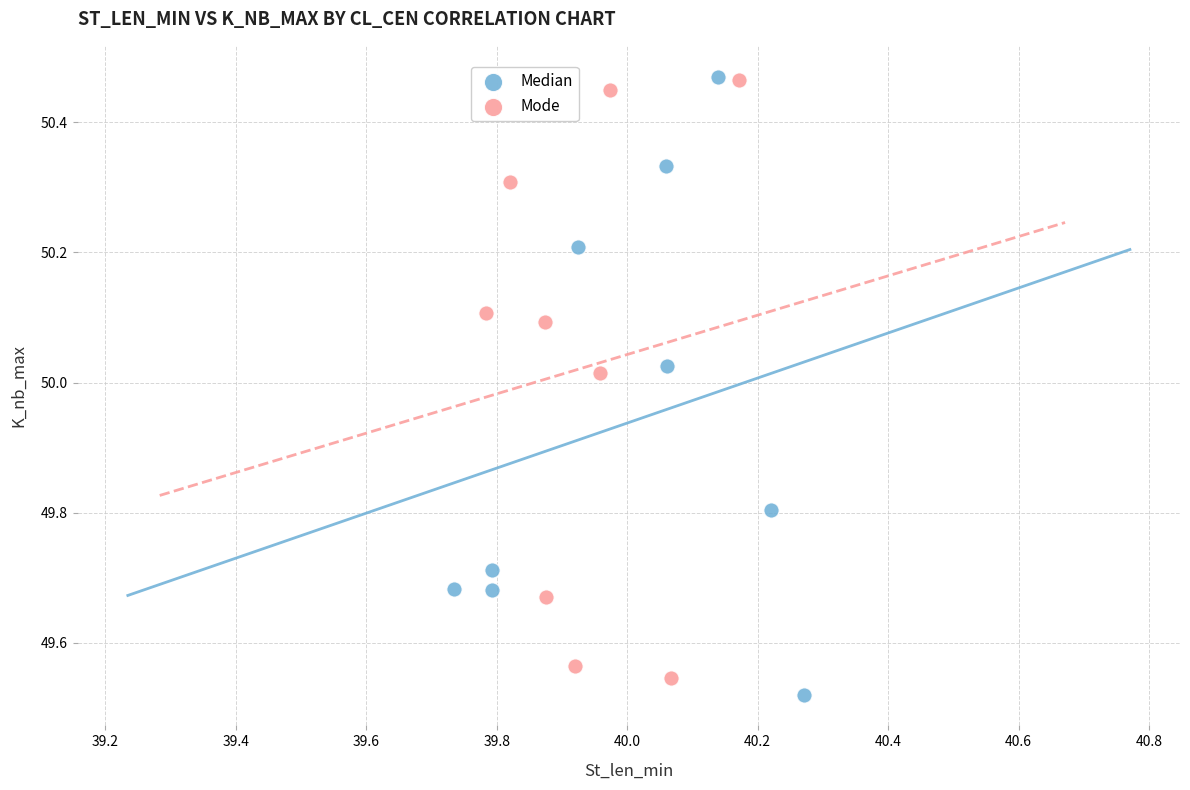

Which series reaches the minimum Y coordinate?

Median